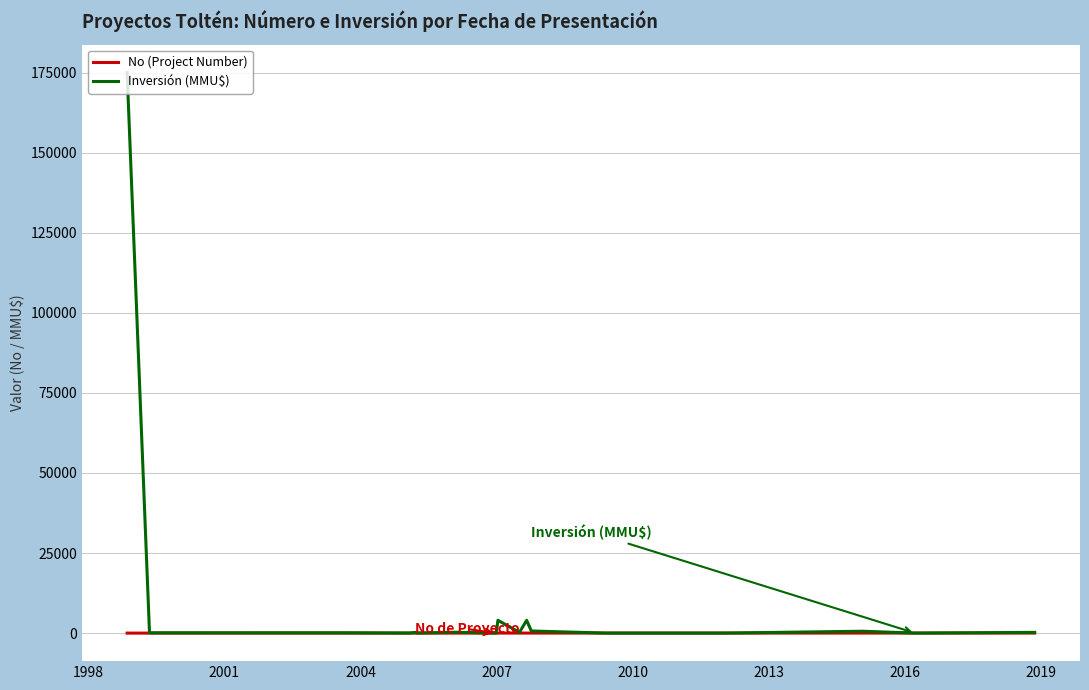

Which series has the largest range (max minus min)?

Inversión (MMU$)